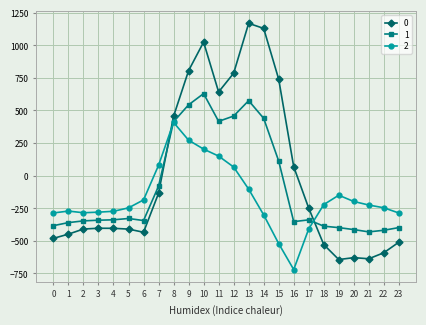

The 2 series shows -75.9 at 4. True or false?

False